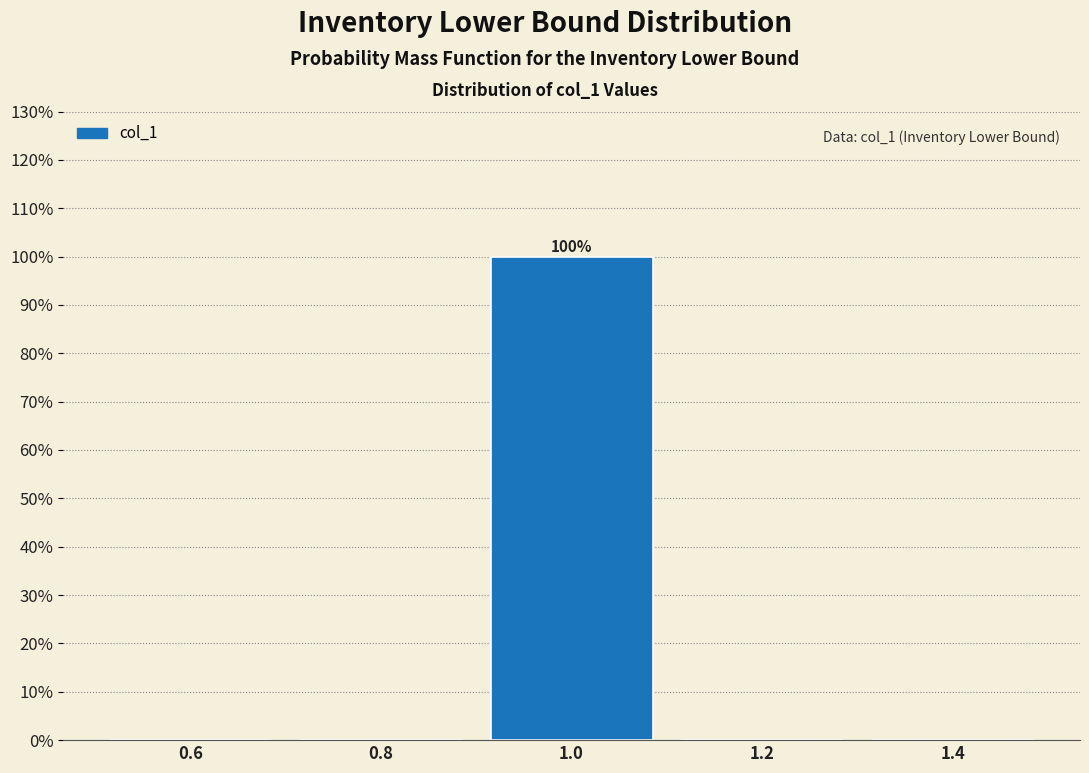

Over which range of the x-axis is the bar tallest?

0.9 to 1.1